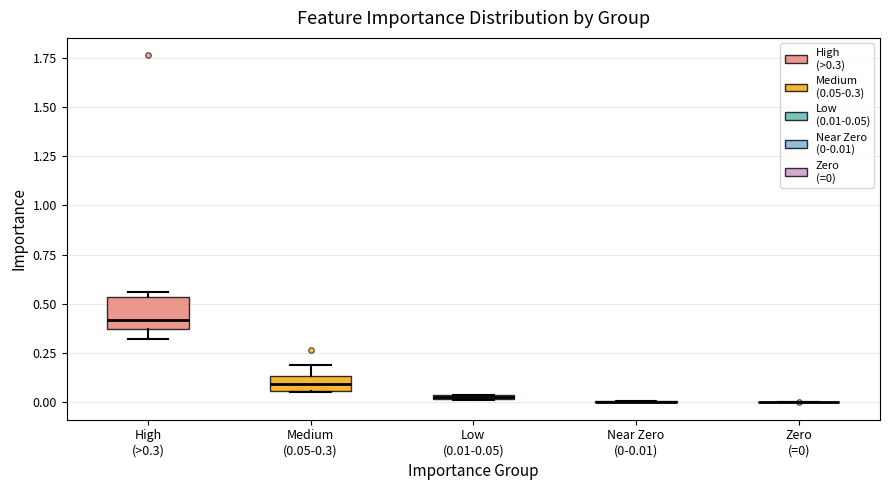

Which box is the tallest, from its lower edge to its upper edge?

High (>0.3)